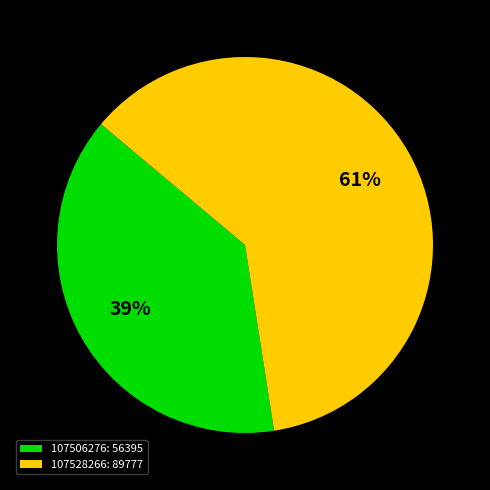

Which slice is the largest?

107528266